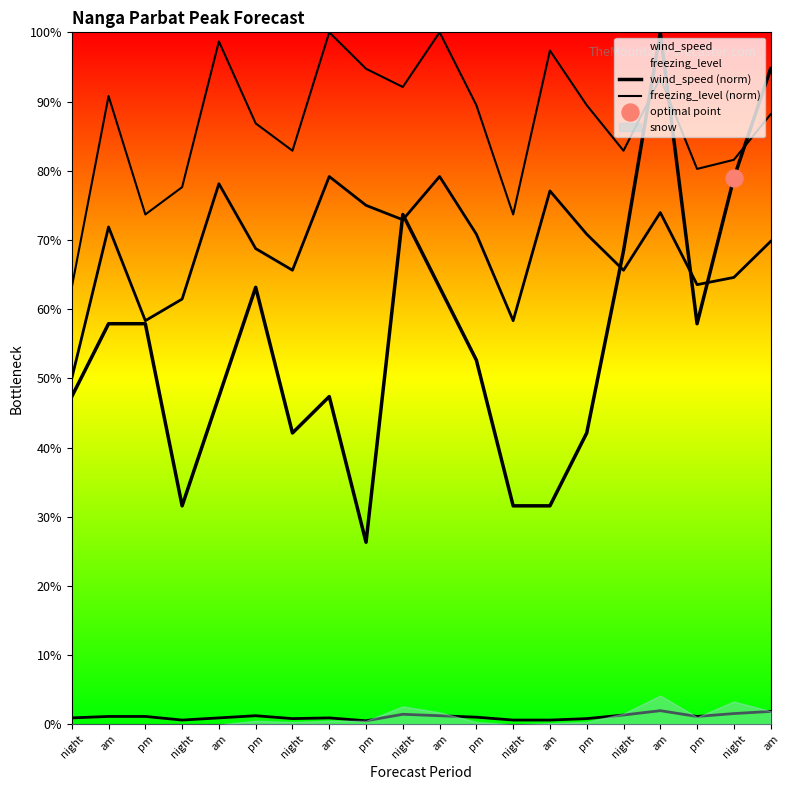

Which series has the widest spread of Y values?

wind_speed (norm)